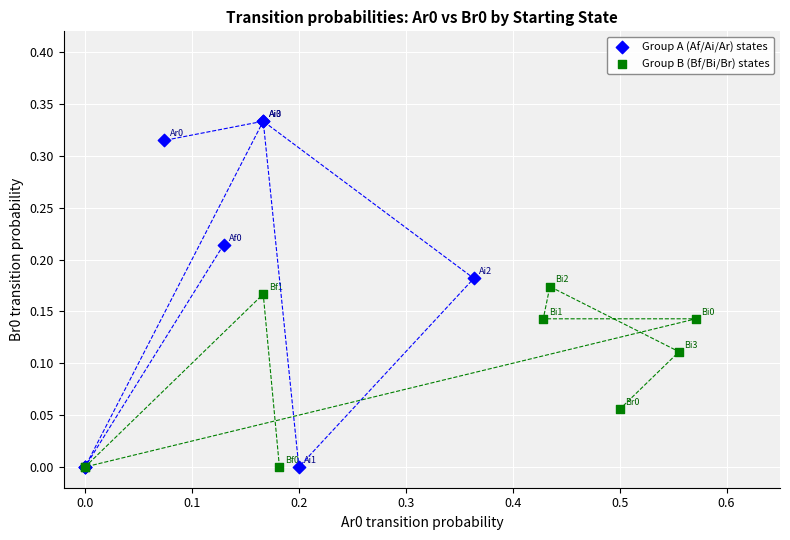

What are all the series names shown in the legend?

Group A (Af/Ai/Ar) states, Group B (Bf/Bi/Br) states